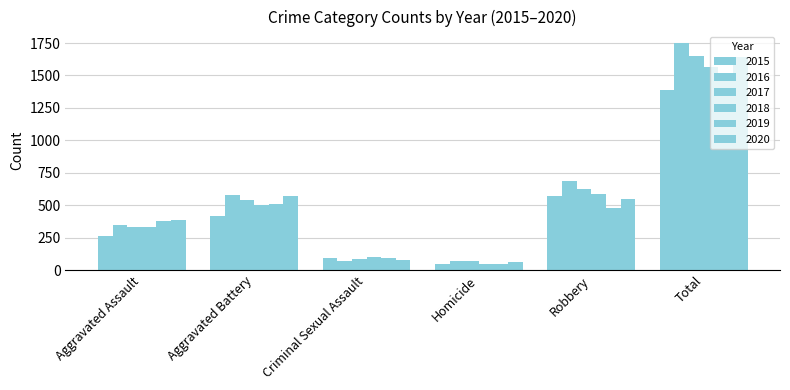

What is the difference between the 2017 values at Aggravated Assault and Total?

1315